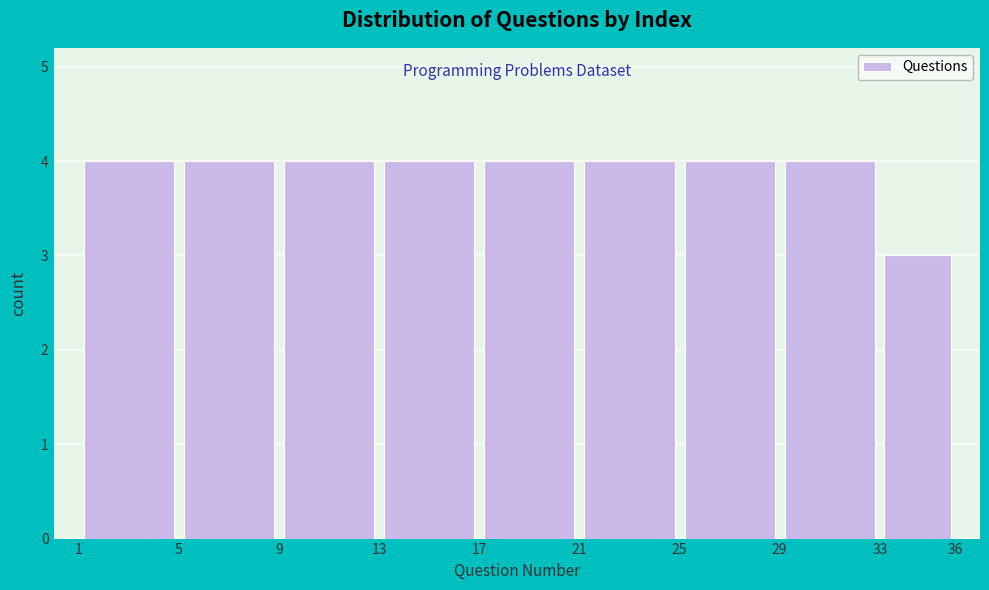

Reading left to right, list every bar in this chart as the range it spans on the x-axis followed by its height. The values are not printed on the chart, so give them approximately, as read against the axis.

1 to 5: 4
5 to 9: 4
9 to 13: 4
13 to 17: 4
17 to 21: 4
21 to 25: 4
25 to 29: 4
29 to 33: 4
33 to 36: 3